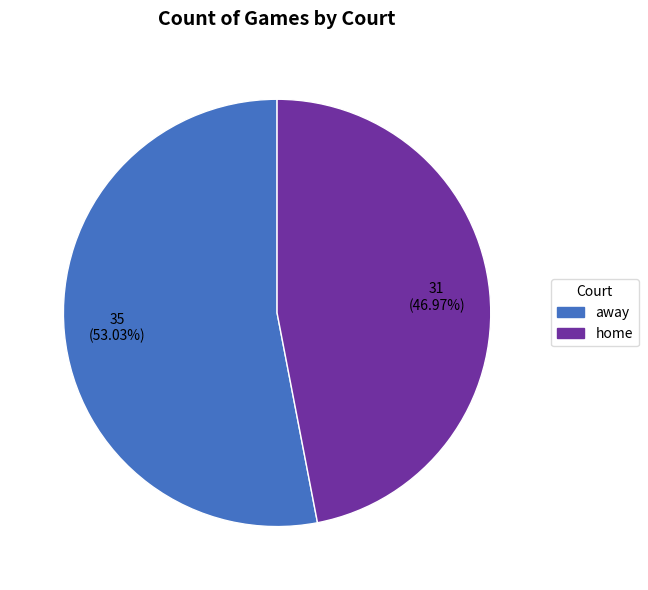

Count the number of slices in the pie.

2